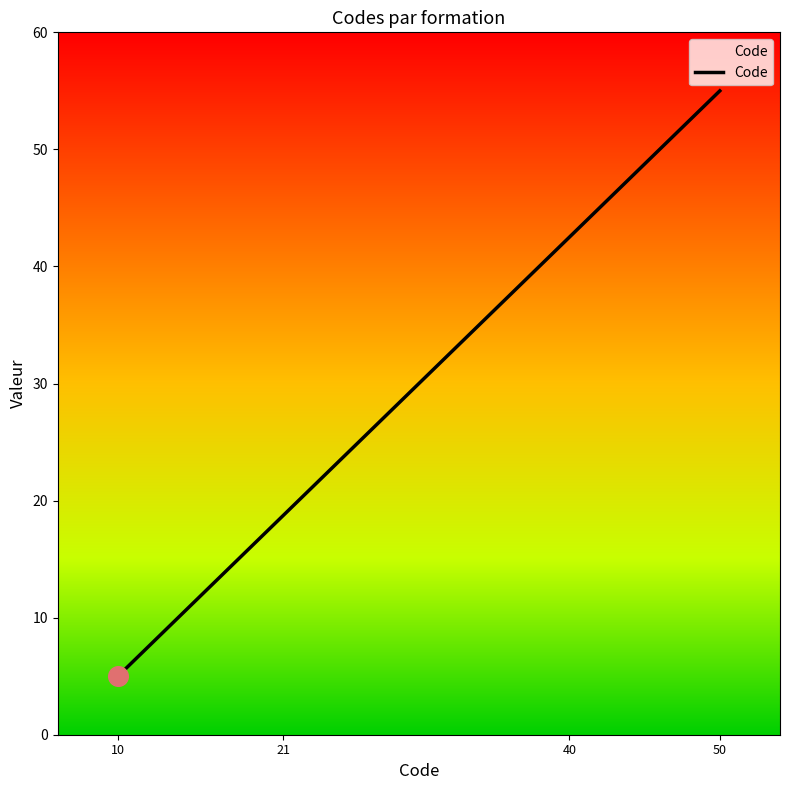

Between 50 and 10, which is larger?

50